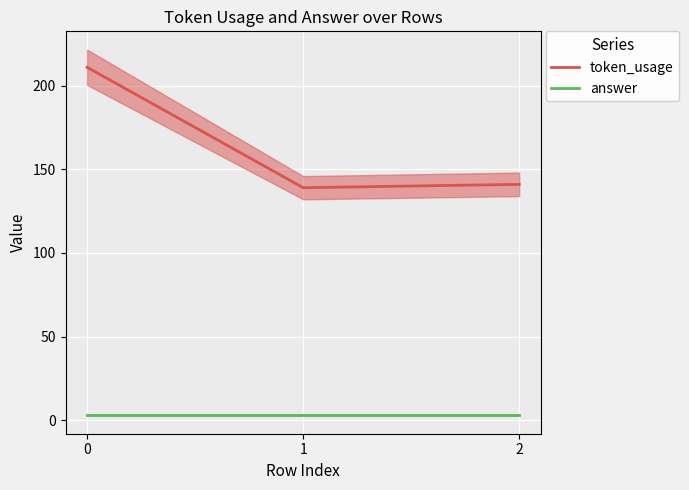

Which series has the widest spread of values?

token_usage